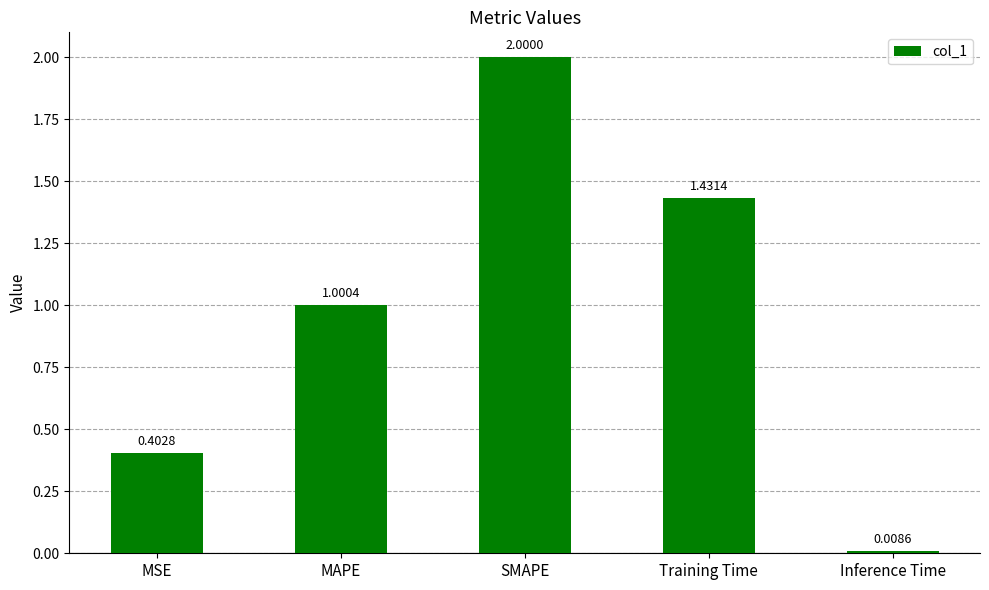

True or false: the data shows 1.6 at MAPE.

False